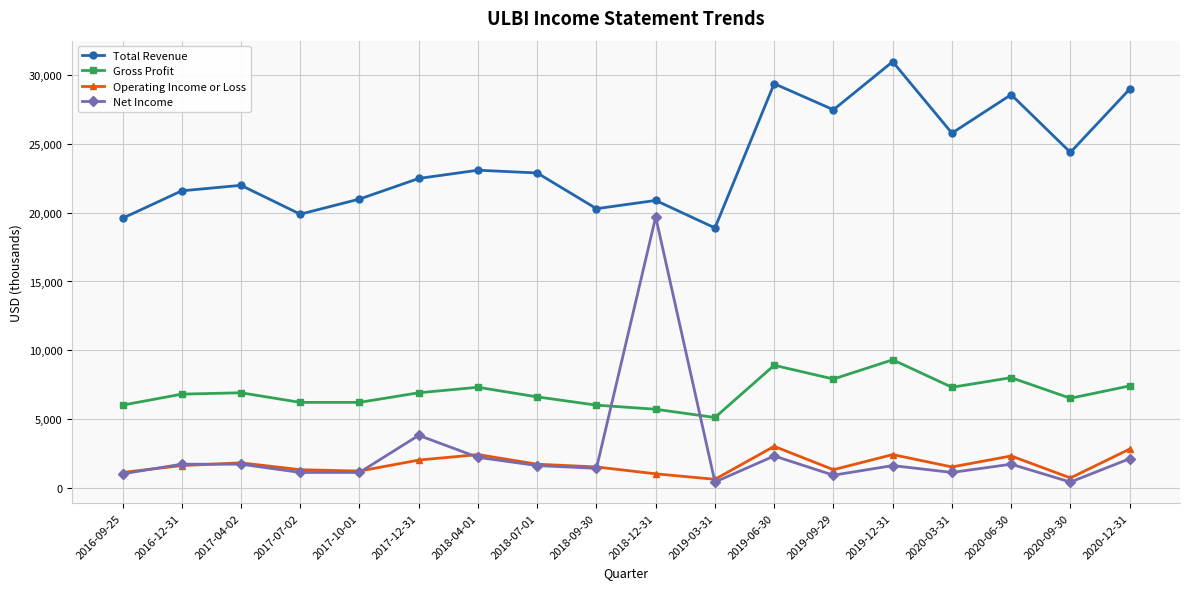

Which label corresponds to the largest value in the chart?

2019-12-31